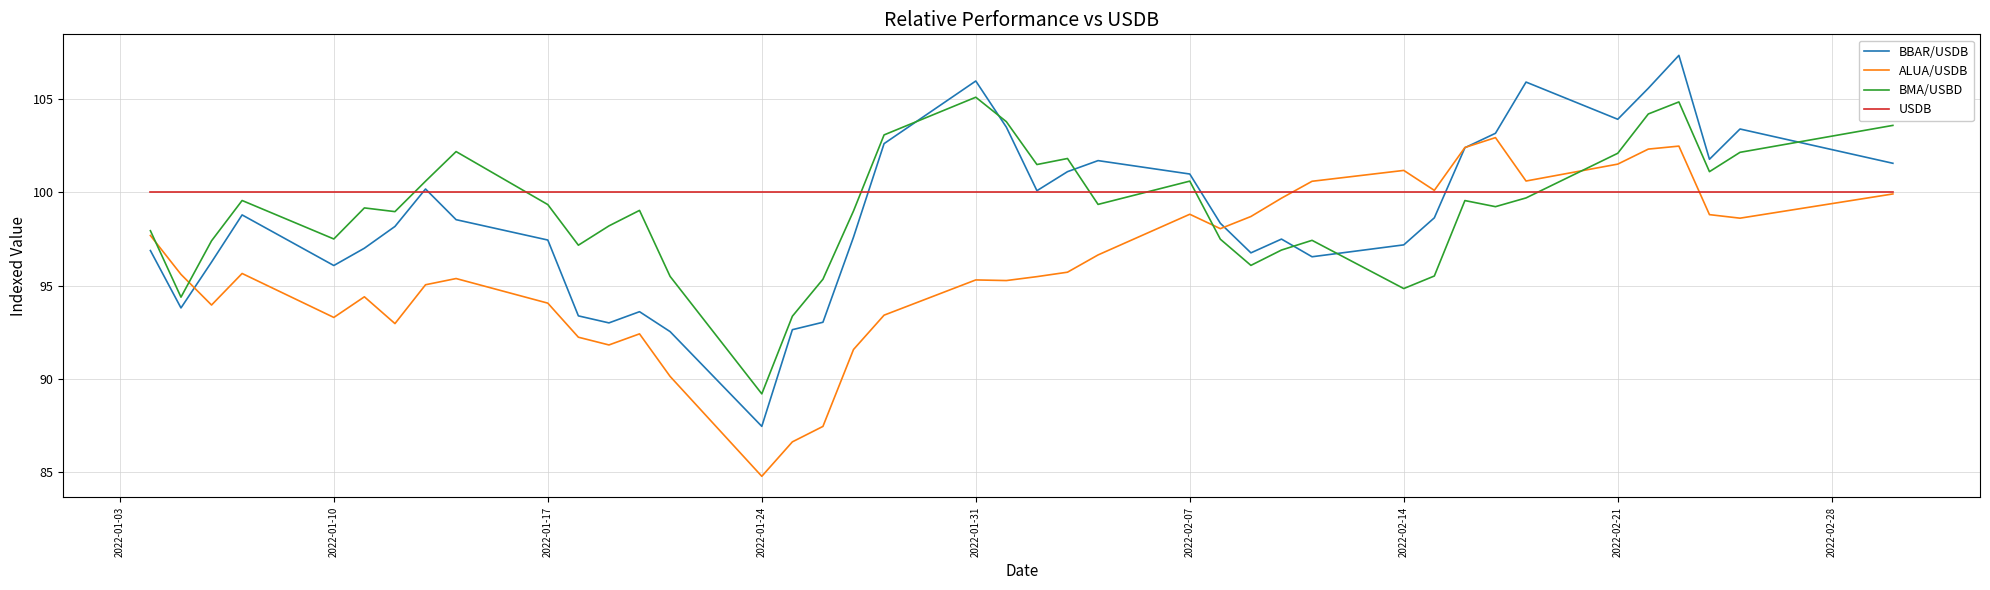

What is the minimum value shown in the chart?

84.8